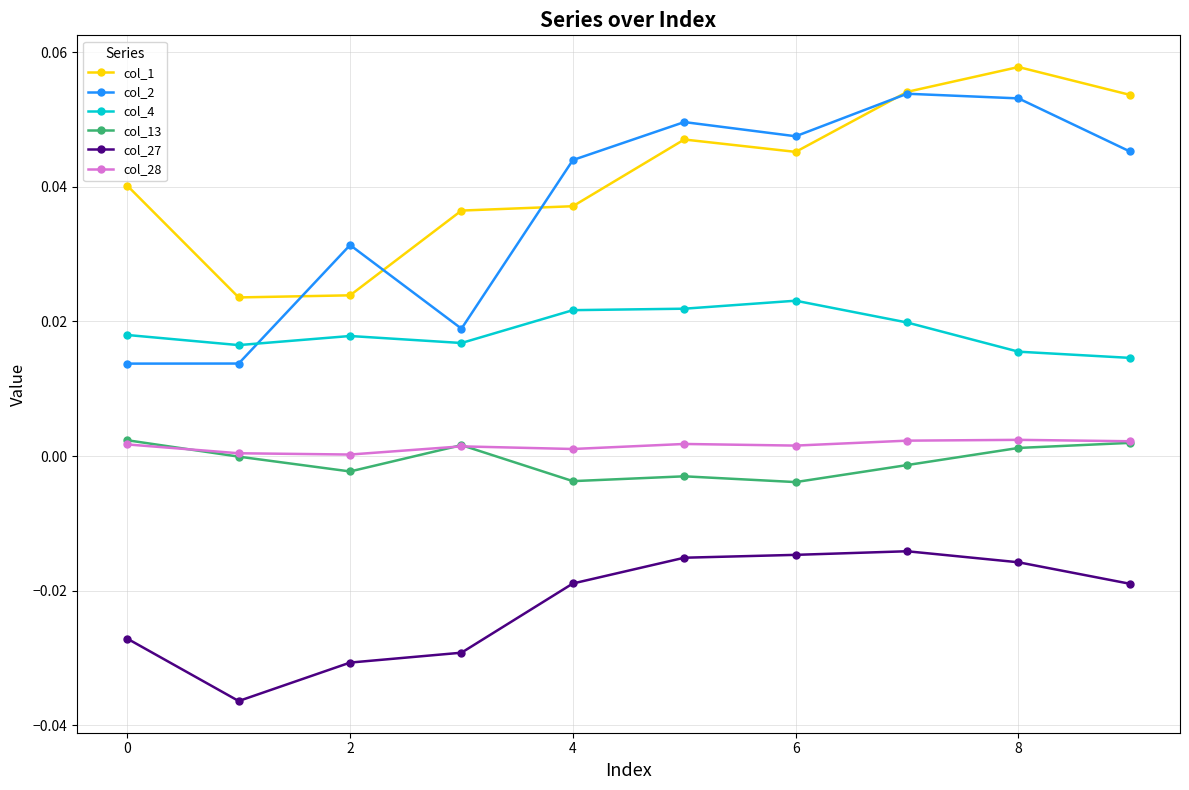

True or false: col_2 has more than 1 points higher than both neighbors.

True